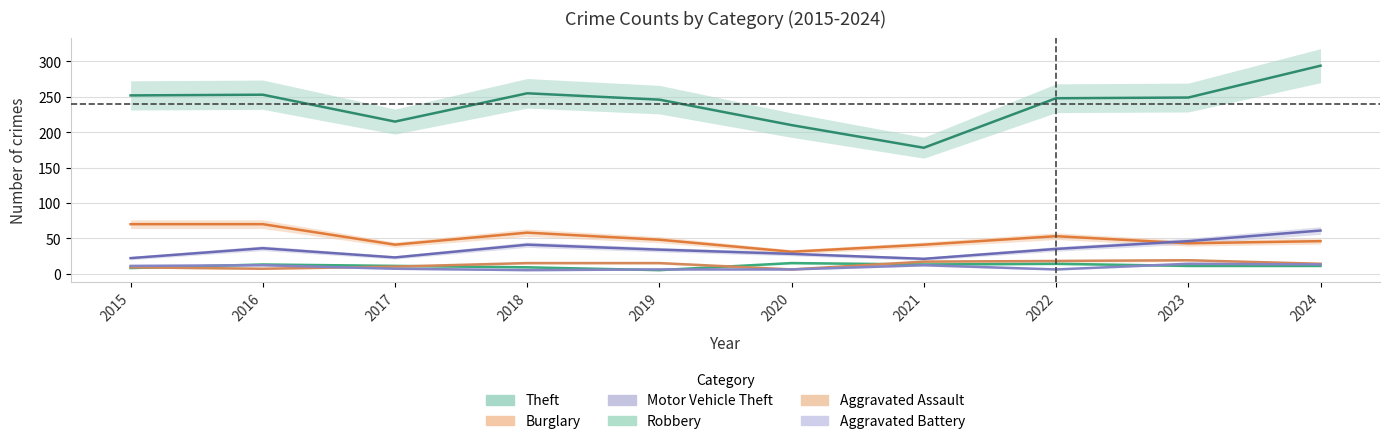

Where do Motor Vehicle Theft and Burglary first cross each other?

2022 and 2023